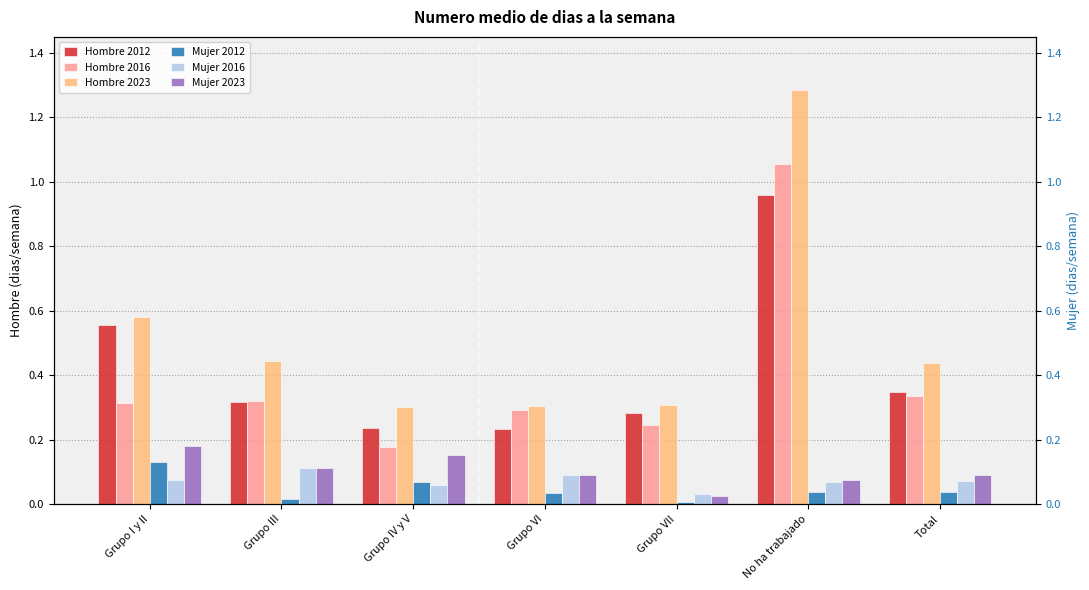

Which series has the widest spread of values?

Hombre 2023